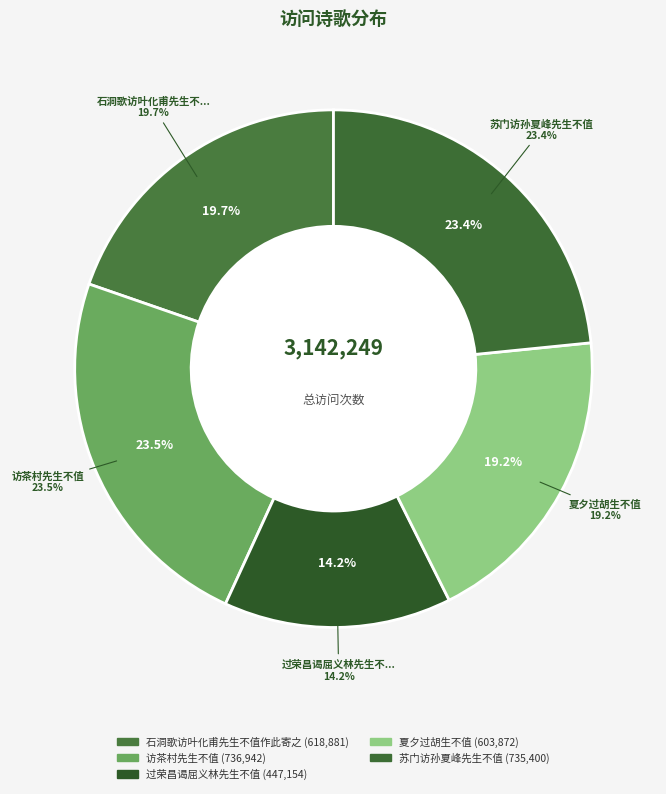

True or false: 石洞歌访叶化甫先生不值作此寄之 accounts for 8% of the total.

False